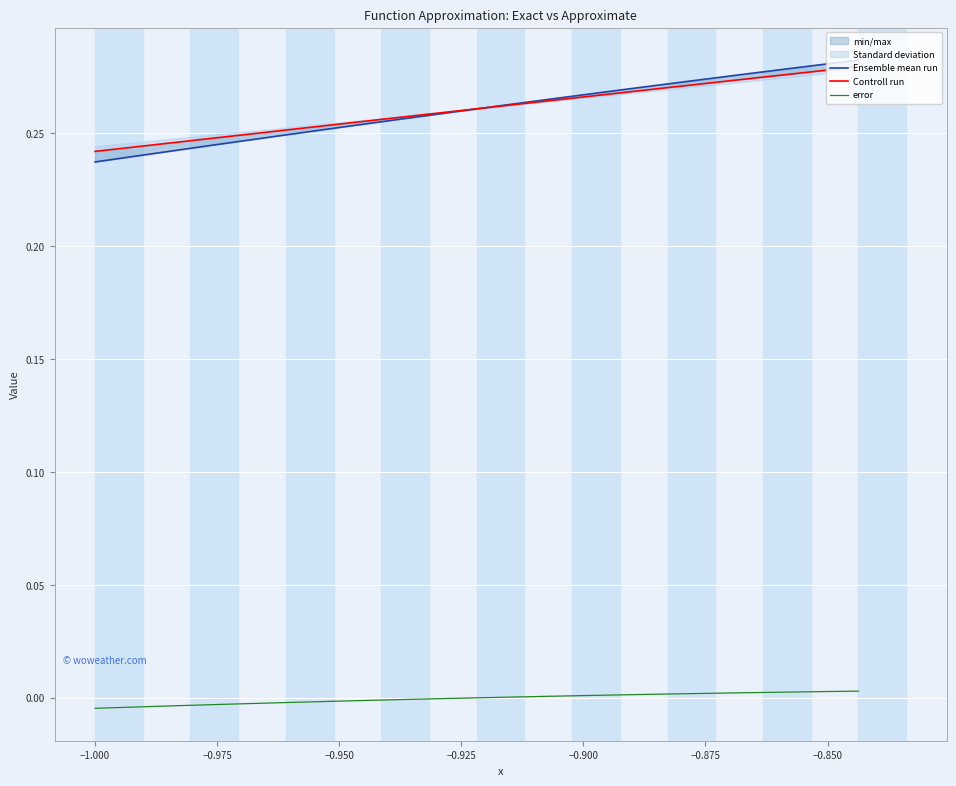

What is the sum of all Controll run values?

10.4